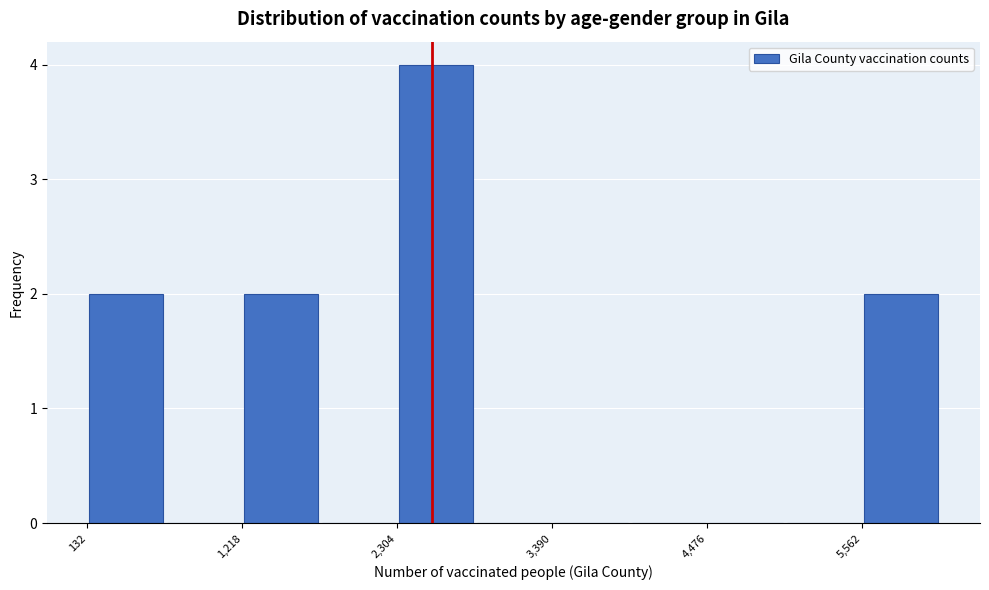

Read against the x-axis, roughly where is the centre of the tallest bar?

2600